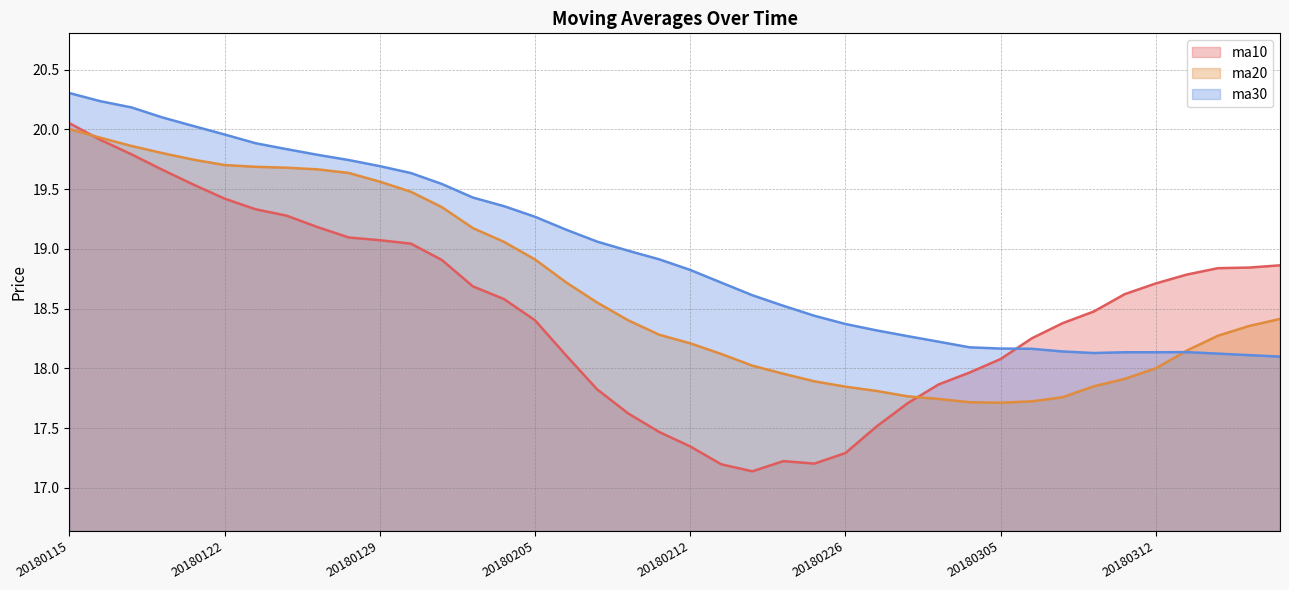

At which label does ma30 reach its minimum?

20180316